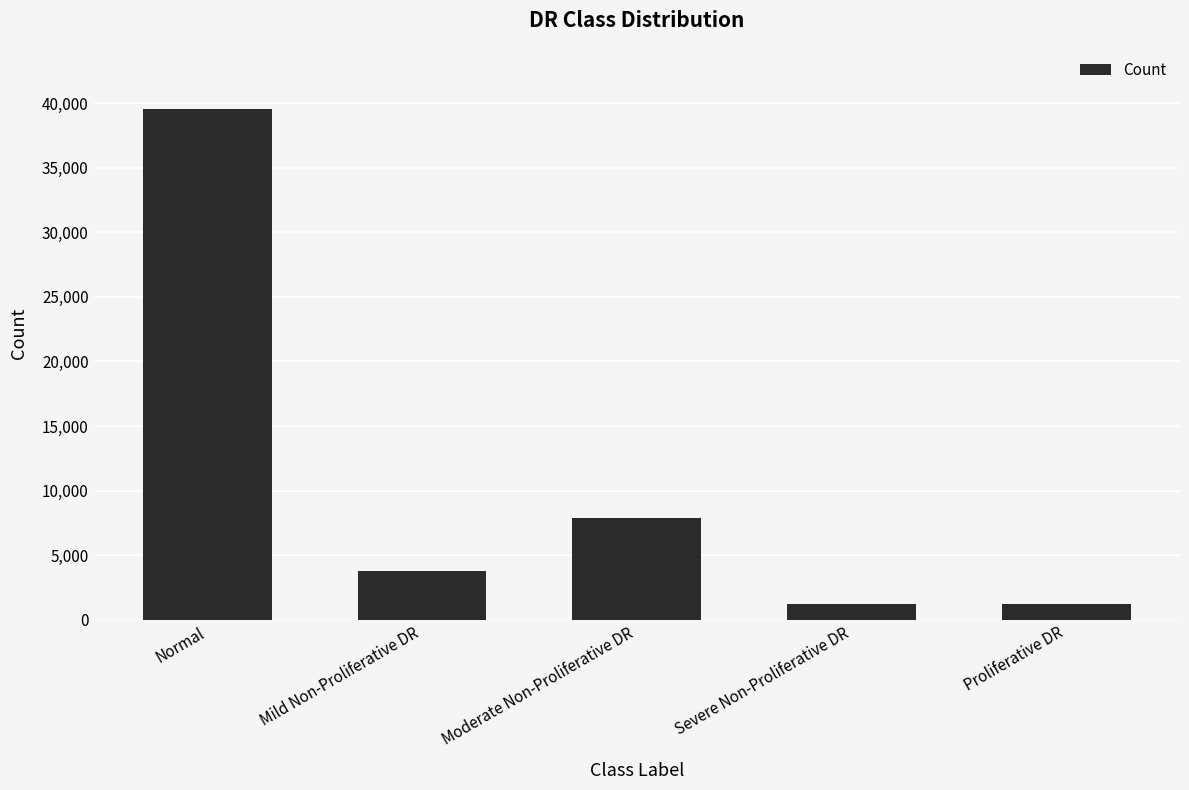

The value at Normal is 39533. True or false?

True